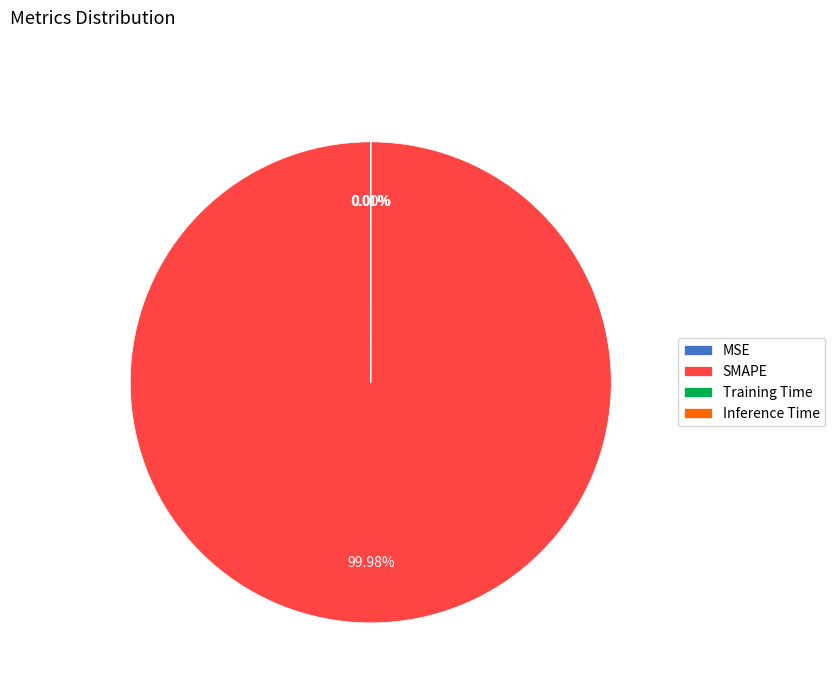

Which slice represents more than half of the pie?

SMAPE